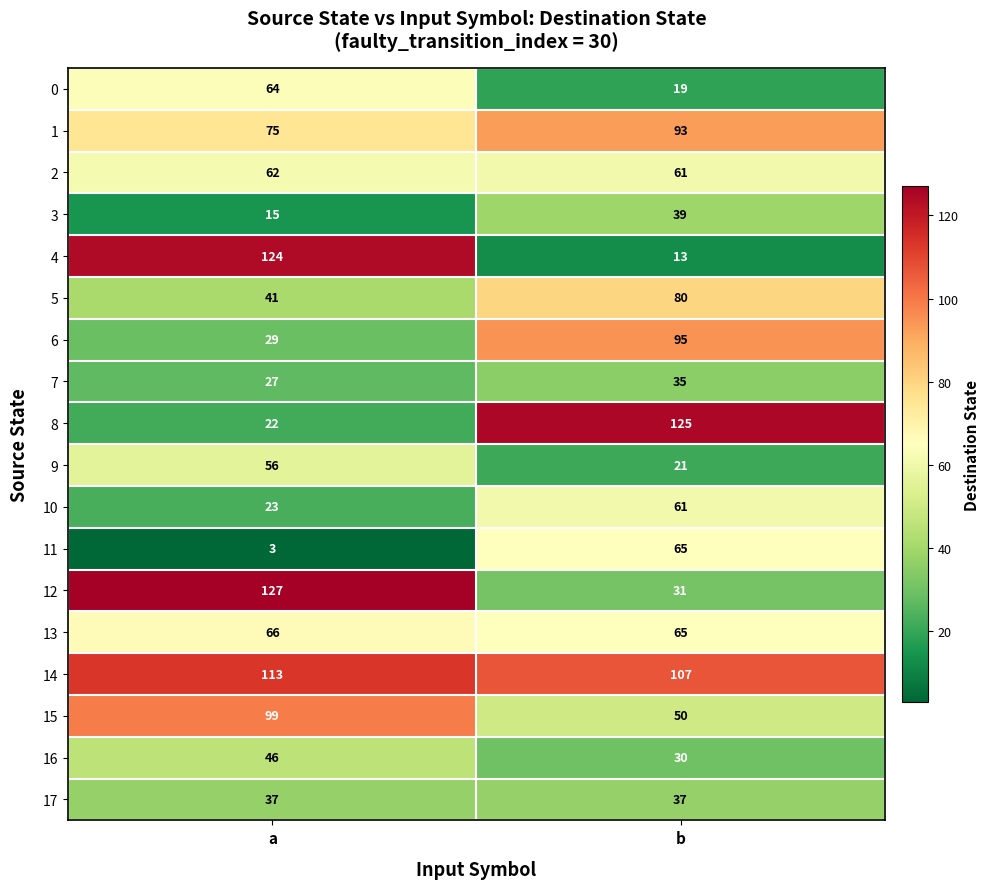

What is the minimum value shown in the chart?

3